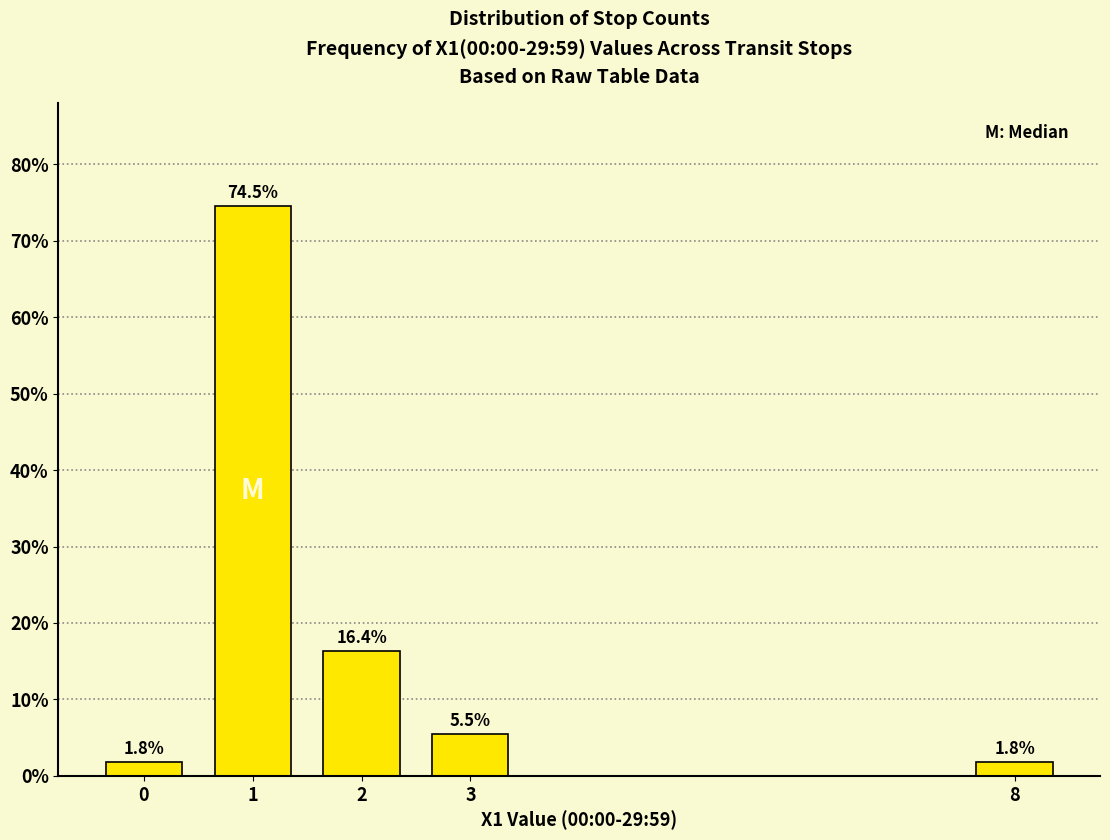

Reading left to right, transcribe all the data shown in this chart.

0=1.8	1=74.5	2=16.4	3=5.5	8=1.8